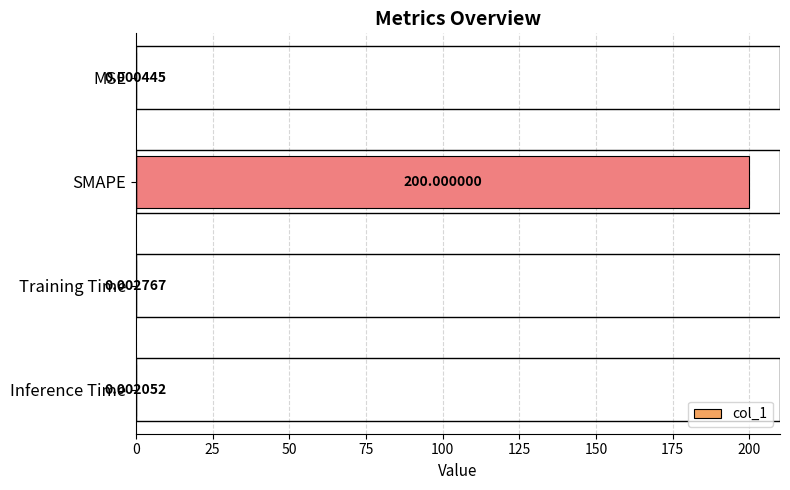

What is the average value?

50.0